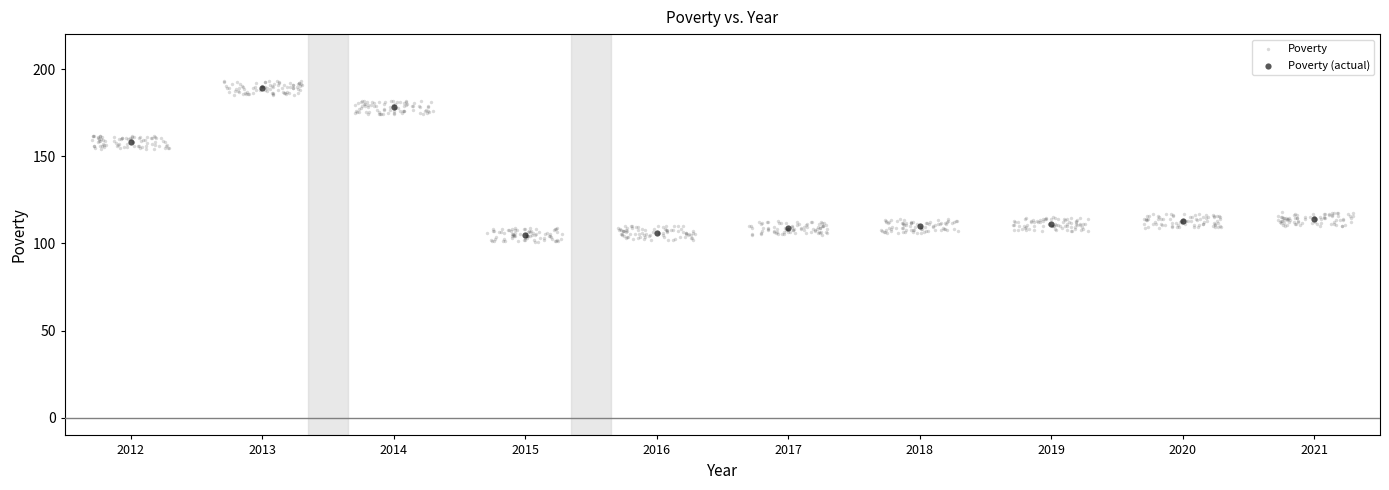

Which series has the widest spread of Y values?

Poverty